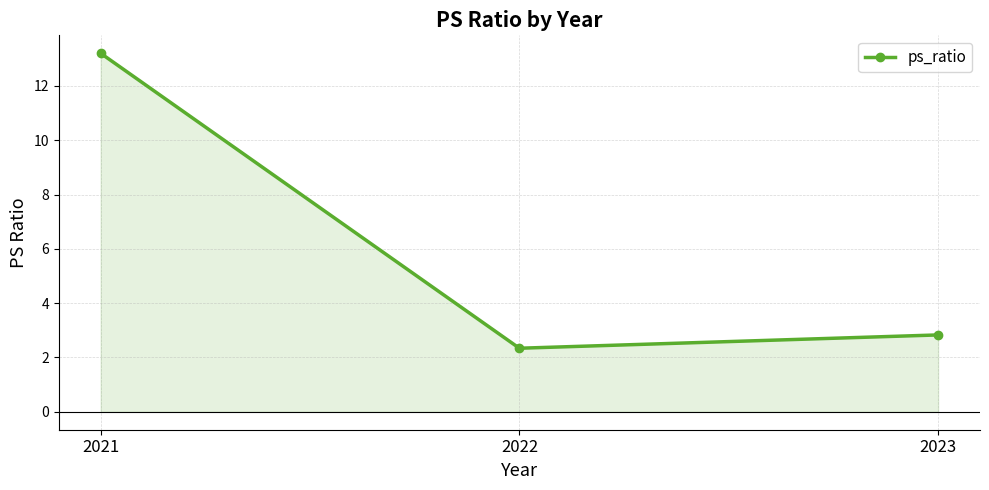

Reading left to right, list all the values displayed in this chart.

13.2	2.3	2.8